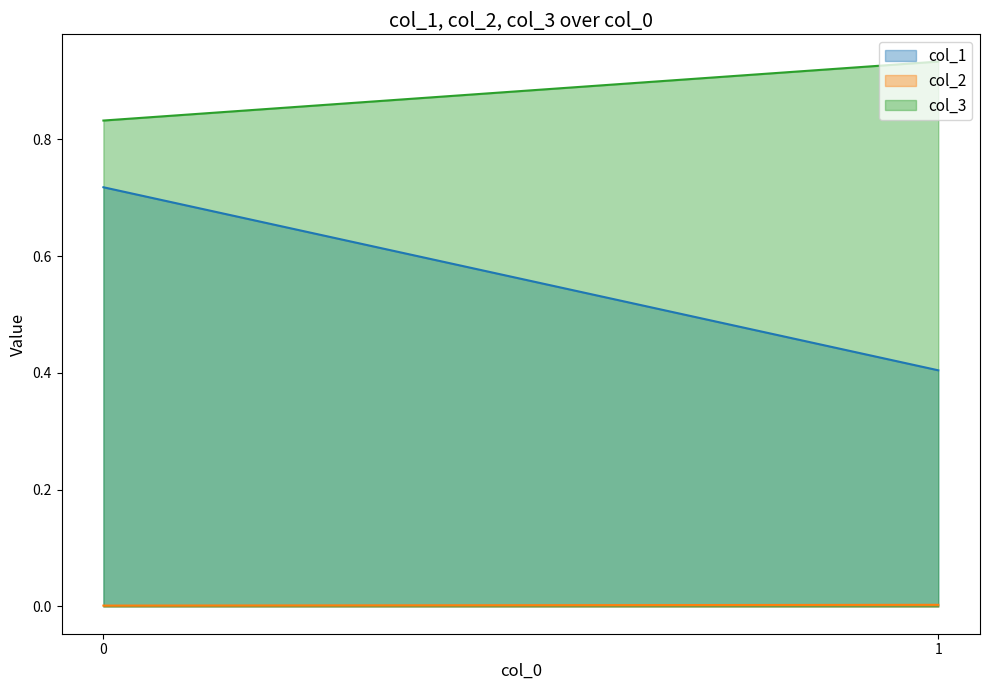

Rank the series by their average value, from highest to lowest.

col_3, col_1, col_2